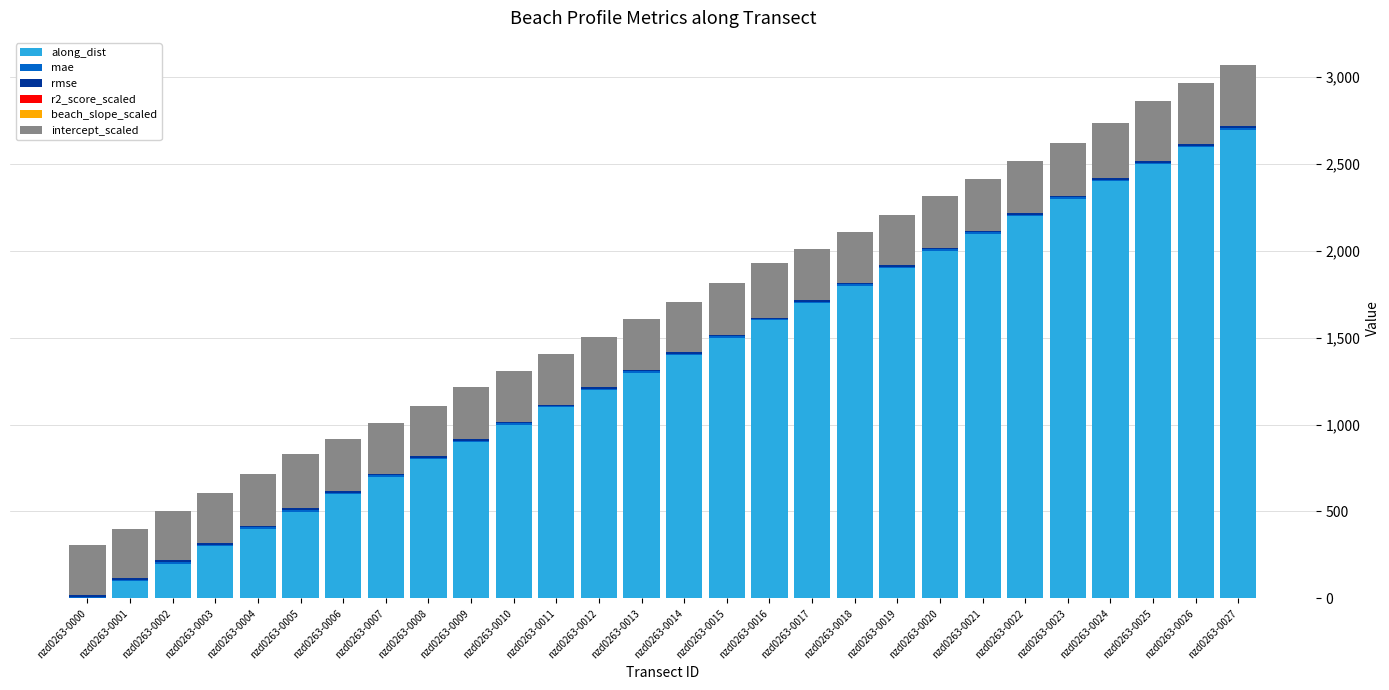

Which category has the highest value in the along_dist series?

nzd0263-0027